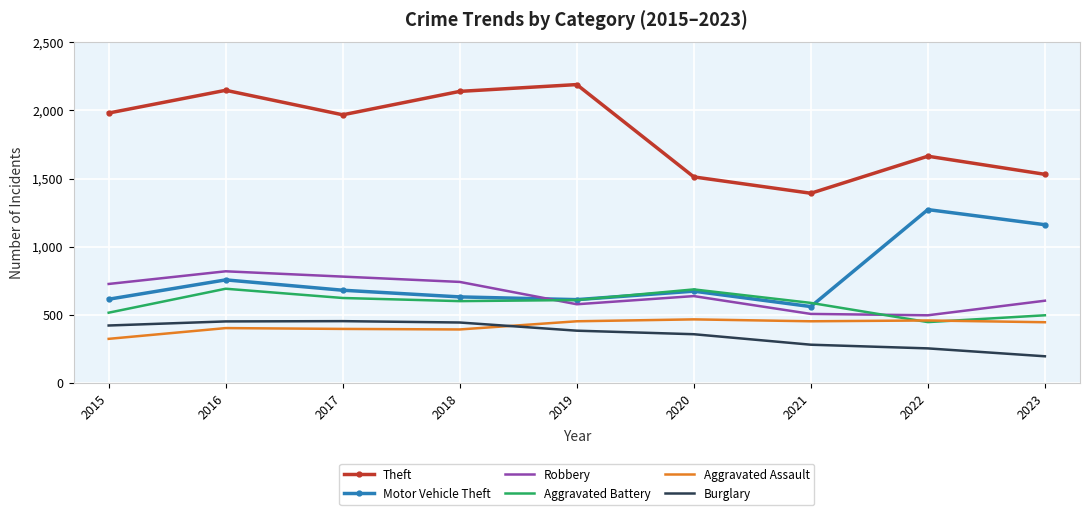

True or false: Motor Vehicle Theft and Aggravated Assault cross at least once.

False